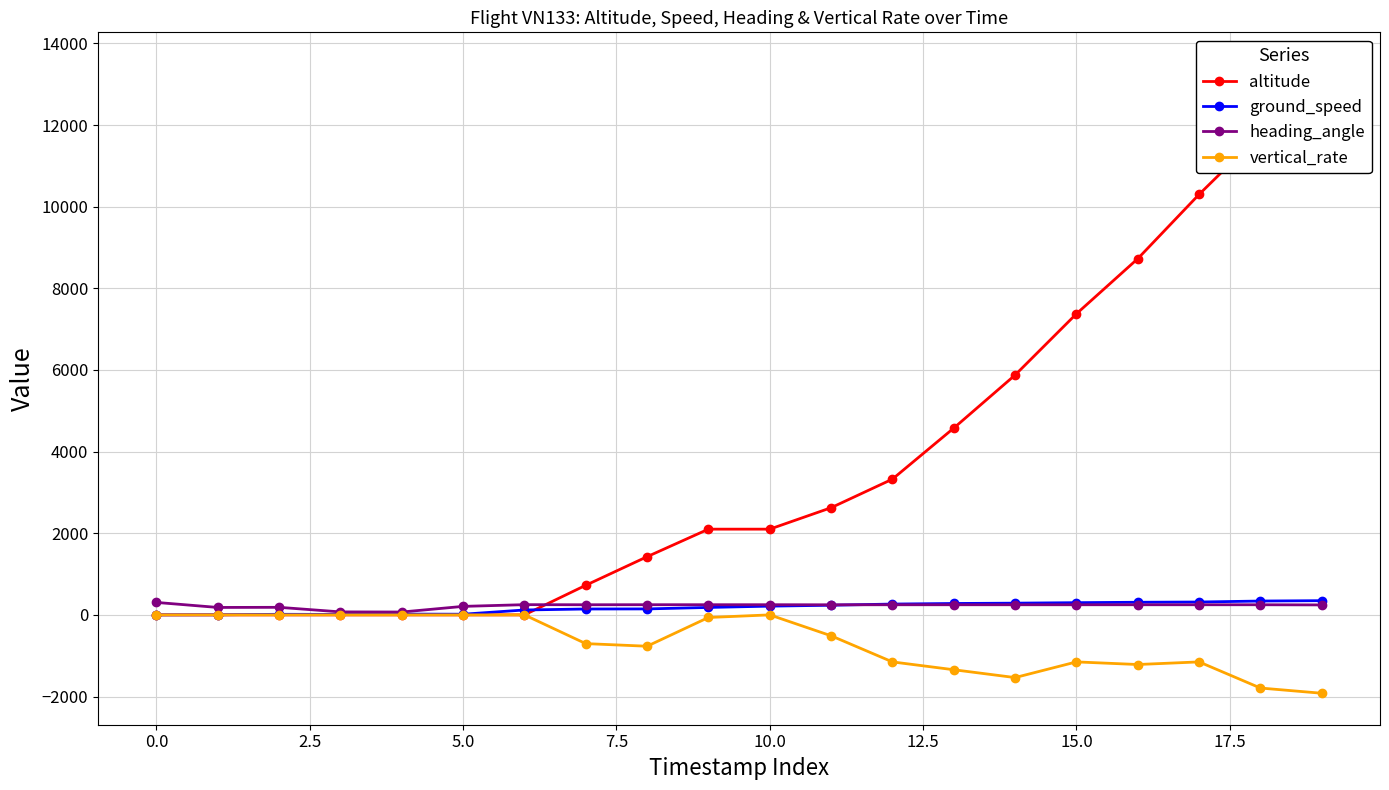

Is this an area chart (filled region under the line)?

No